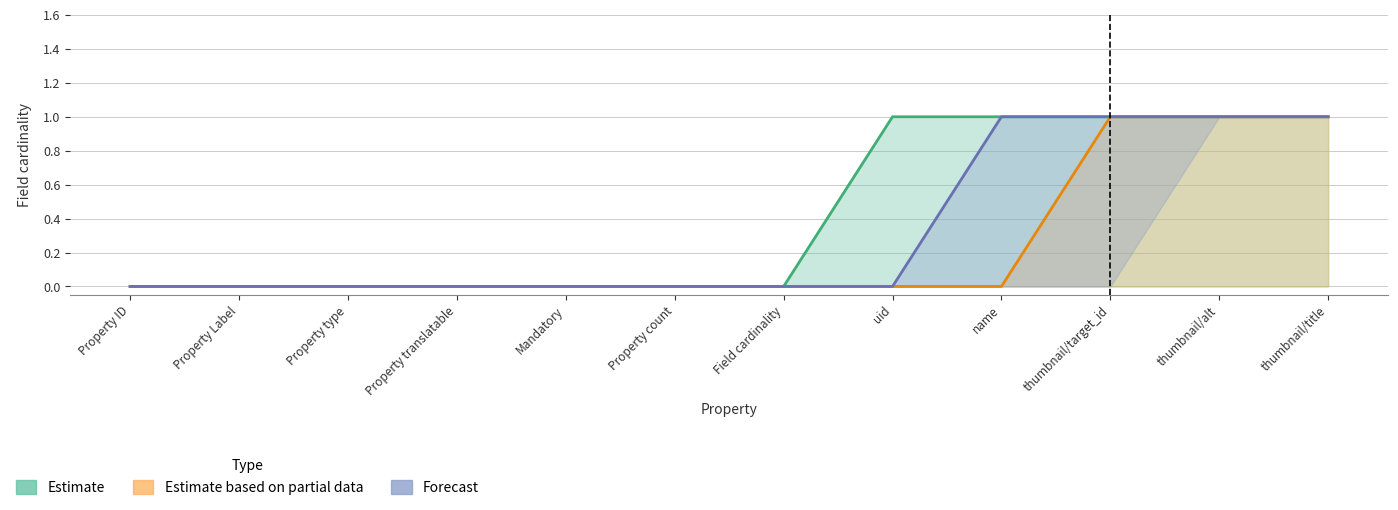

Rank the categories by Forecast value from lowest to highest.

Property ID, Property Label, Property type, Property translatable, Mandatory, Property count, Field cardinality, uid, name, thumbnail/target_id, thumbnail/alt, thumbnail/title